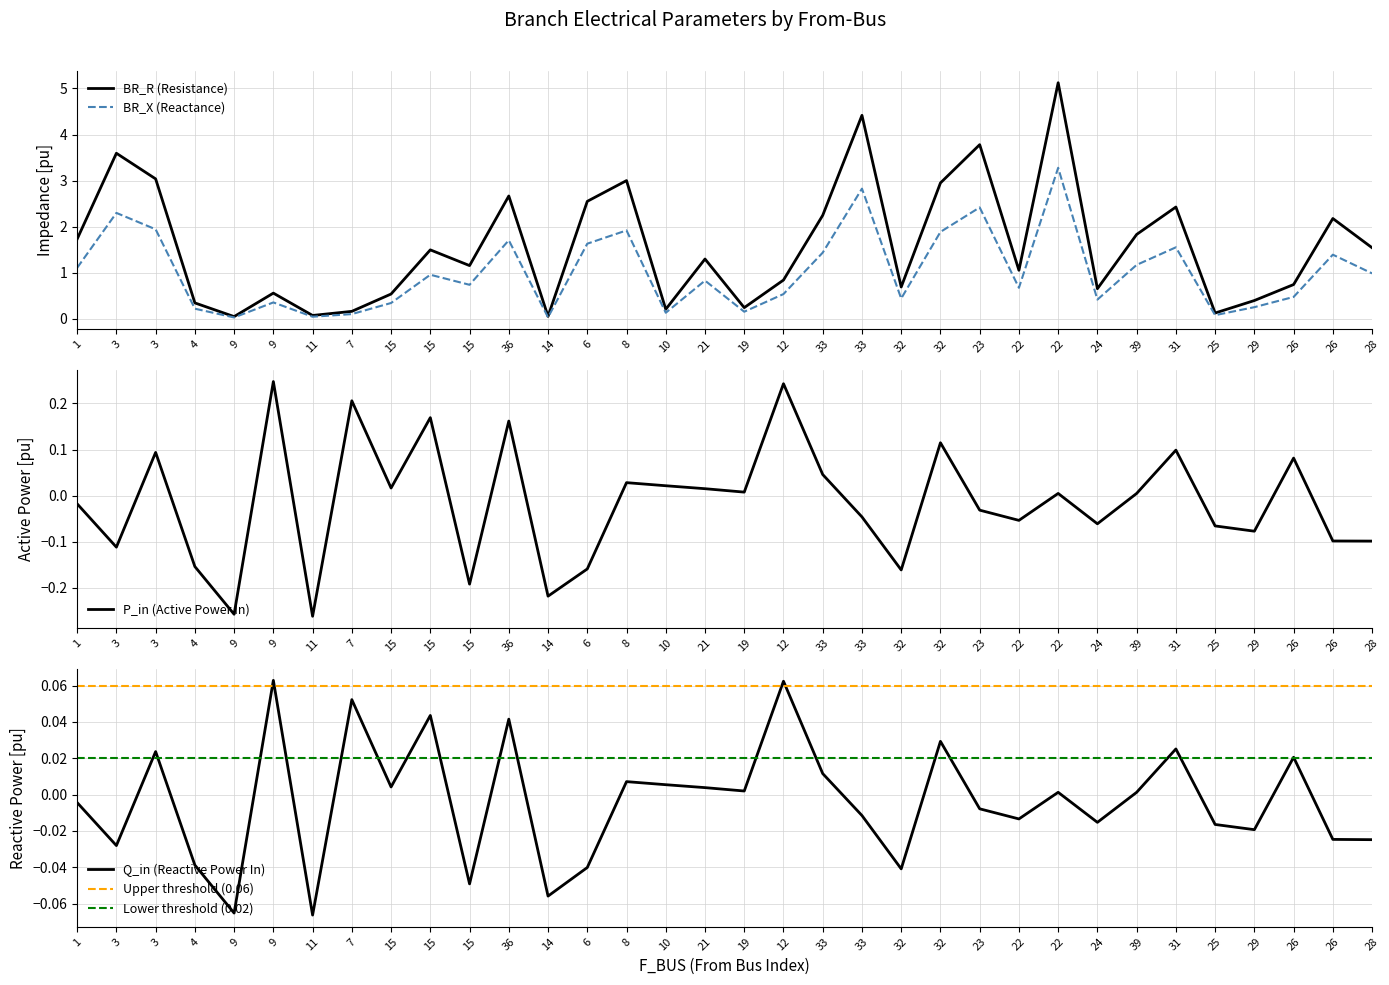

What is the difference between the second highest and second lowest values in the BR_X series?

2.8